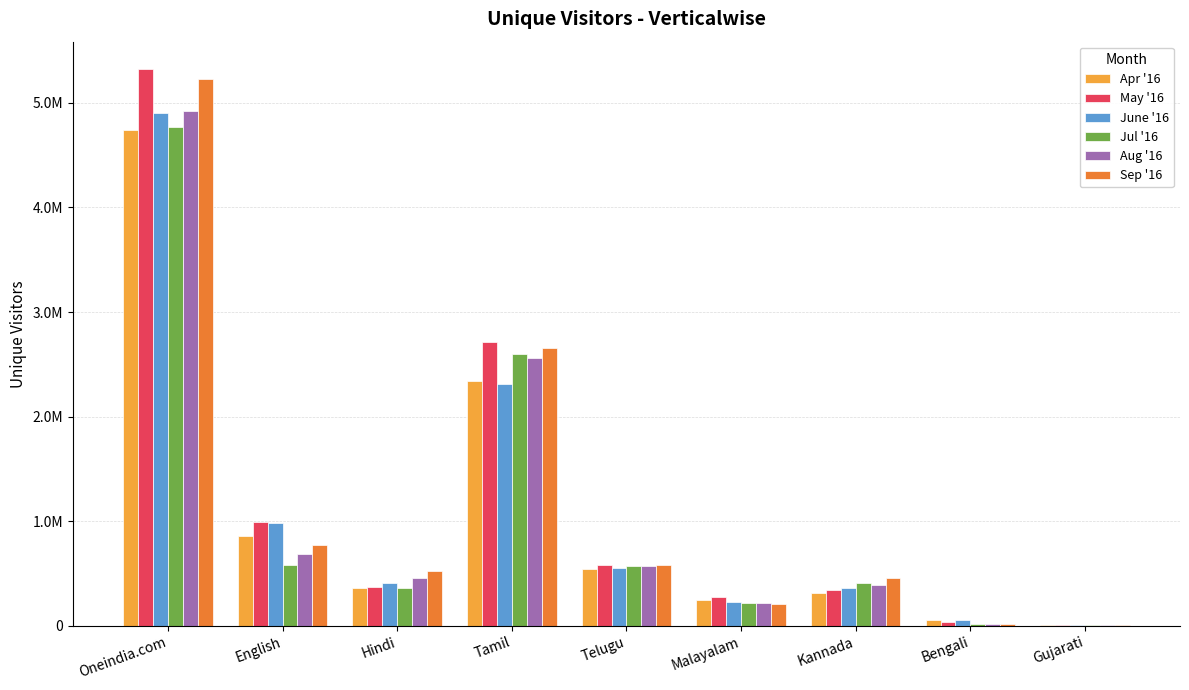

Is the value of May '16 at Hindi greater than the value of Sep '16 at Gujarati?

Yes